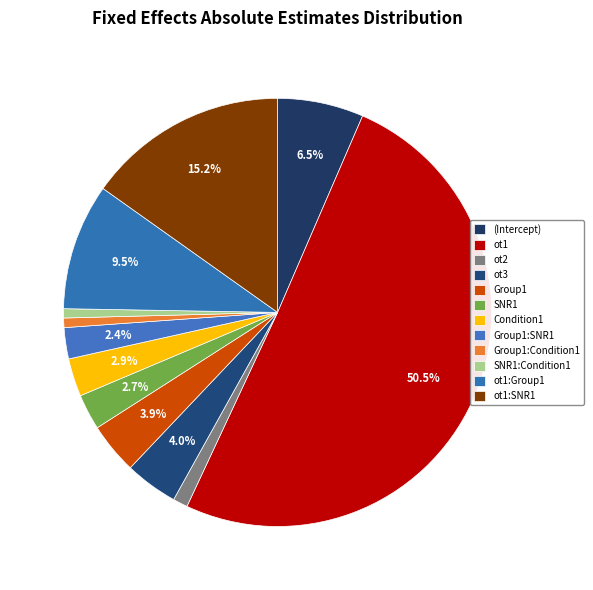

To the nearest percent, what portion does ot1 represent?

50%